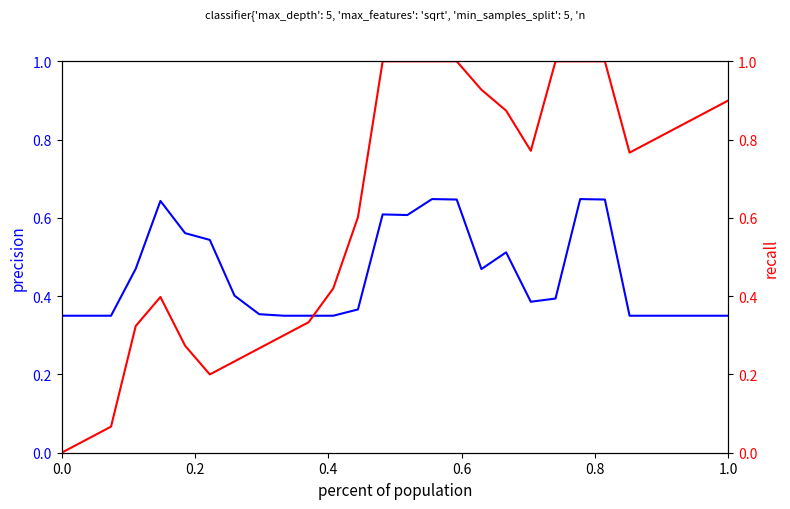

What is the value of the recall point at the 15th from the left?

1.0